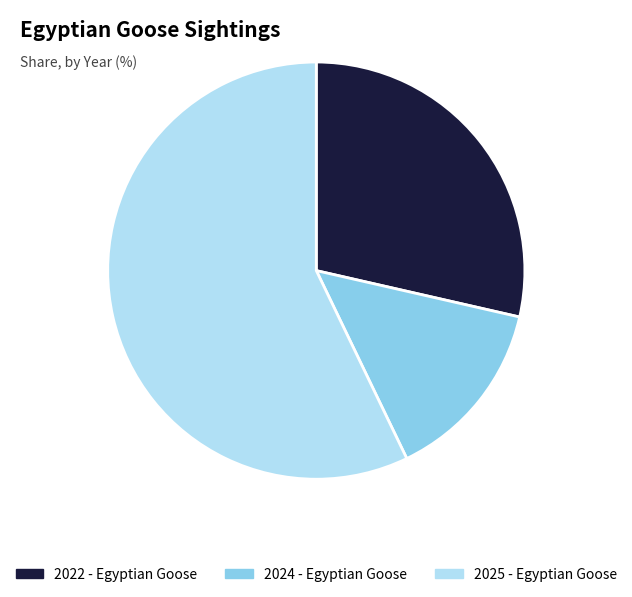

What is the ratio of the value at 2025 - Egyptian Goose to the value at 2024 - Egyptian Goose?

4.0